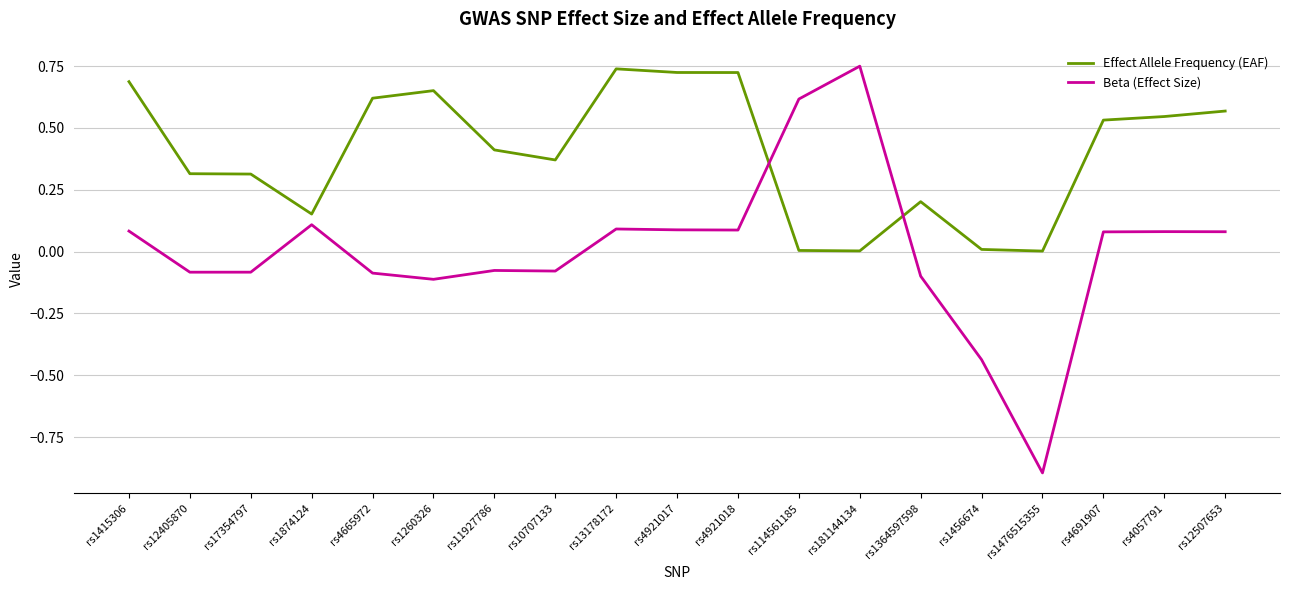

Which label corresponds to the smallest value in the chart?

rs1476515355